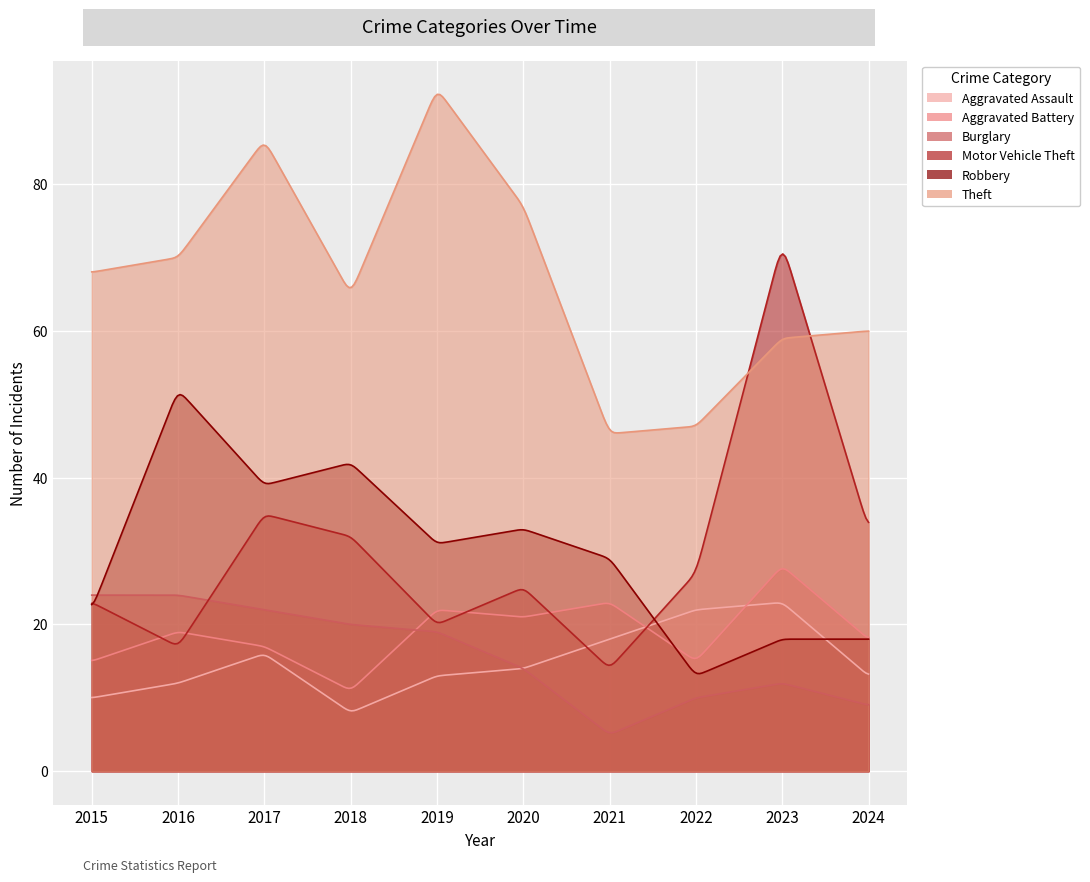

Between which two adjacent categories do Motor Vehicle Theft and Burglary first intersect?

2016 and 2017